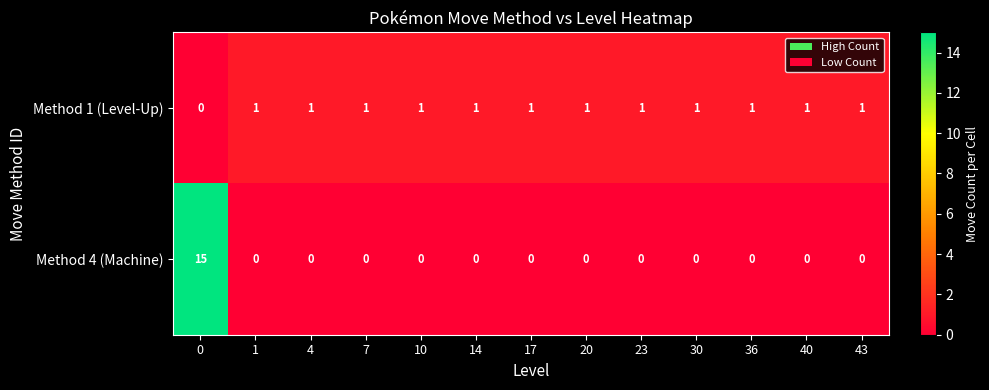

How many data points in Method 1 (Level-Up) are less than 1?

1